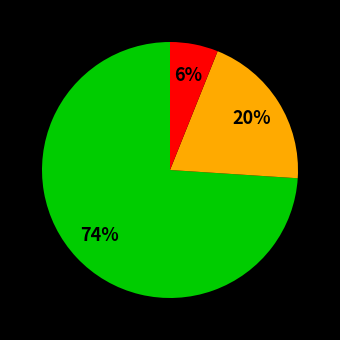

To the nearest percent, what is the average slice percentage?

33%